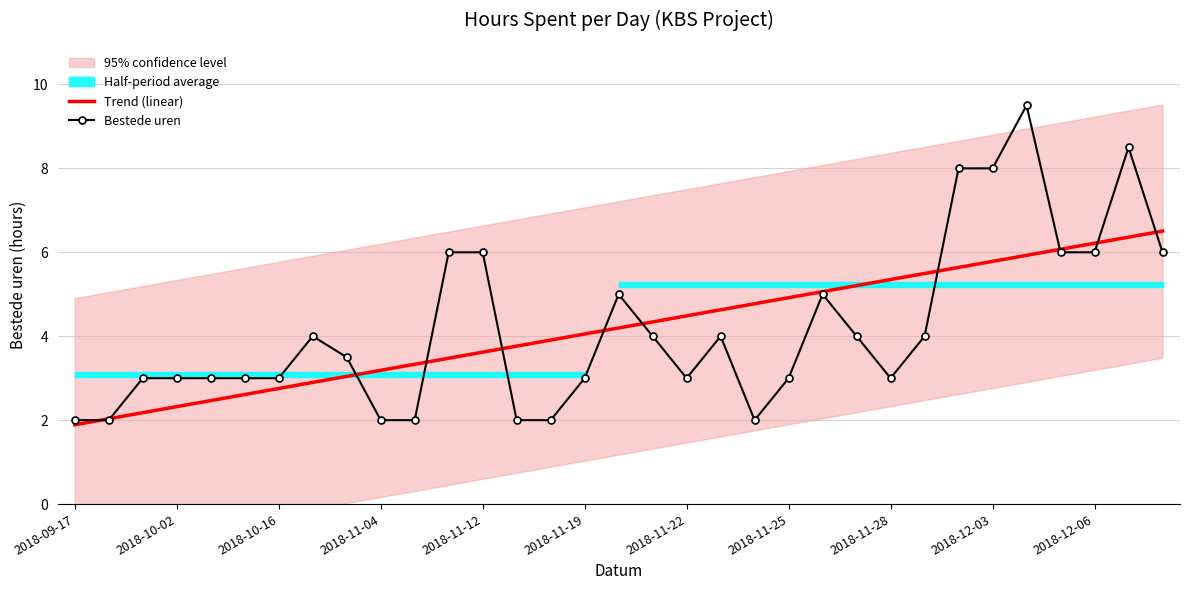

What is the difference between the Trend (linear) values at 28 and 26?

0.3